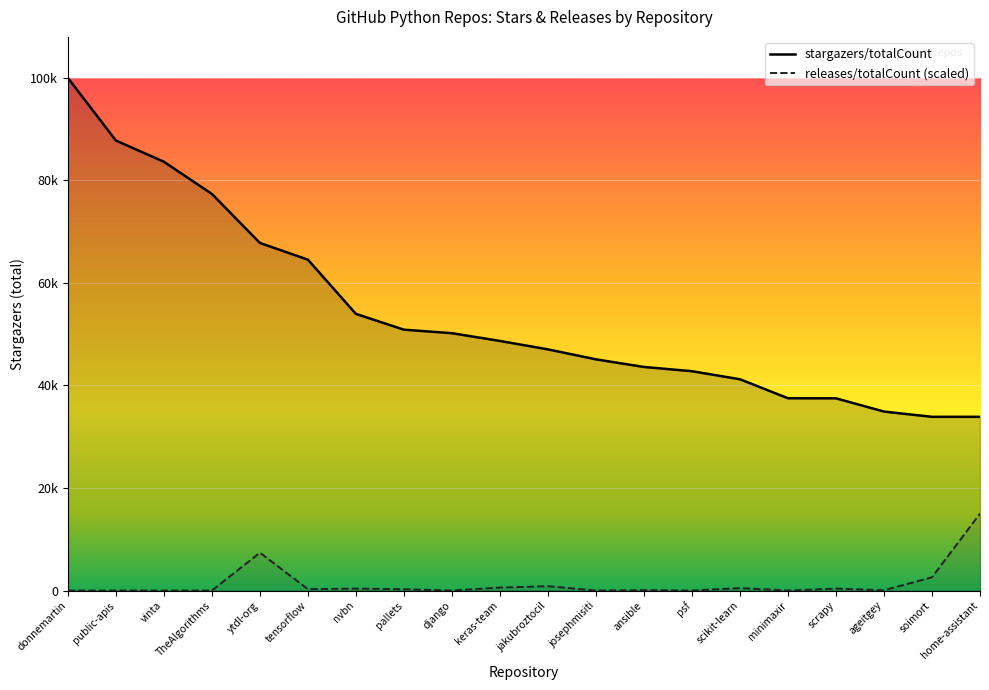

How many interior local valleys does the releases/totalCount series have?

6